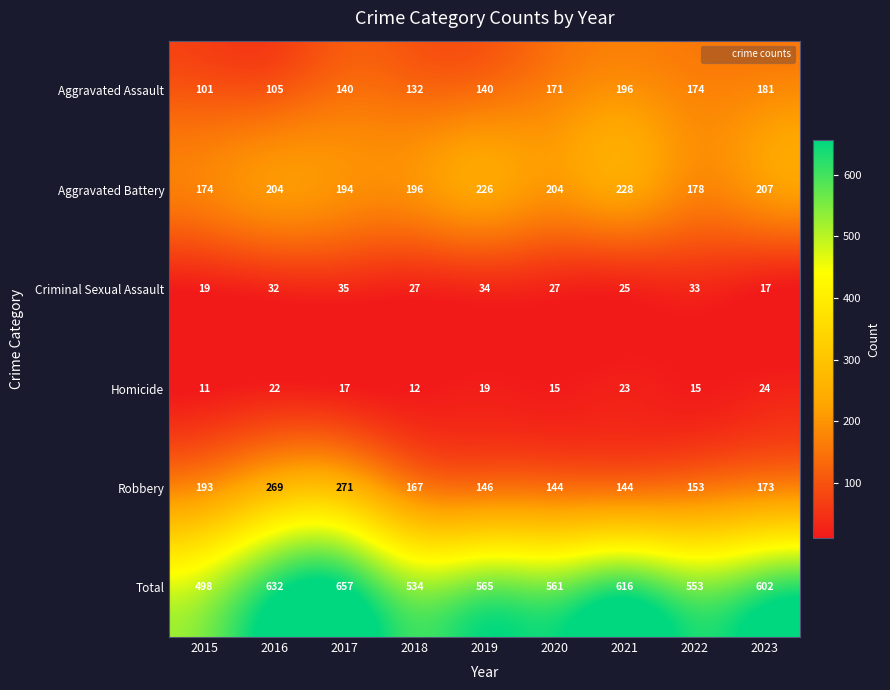

At which label does Aggravated Assault reach its peak?

2021